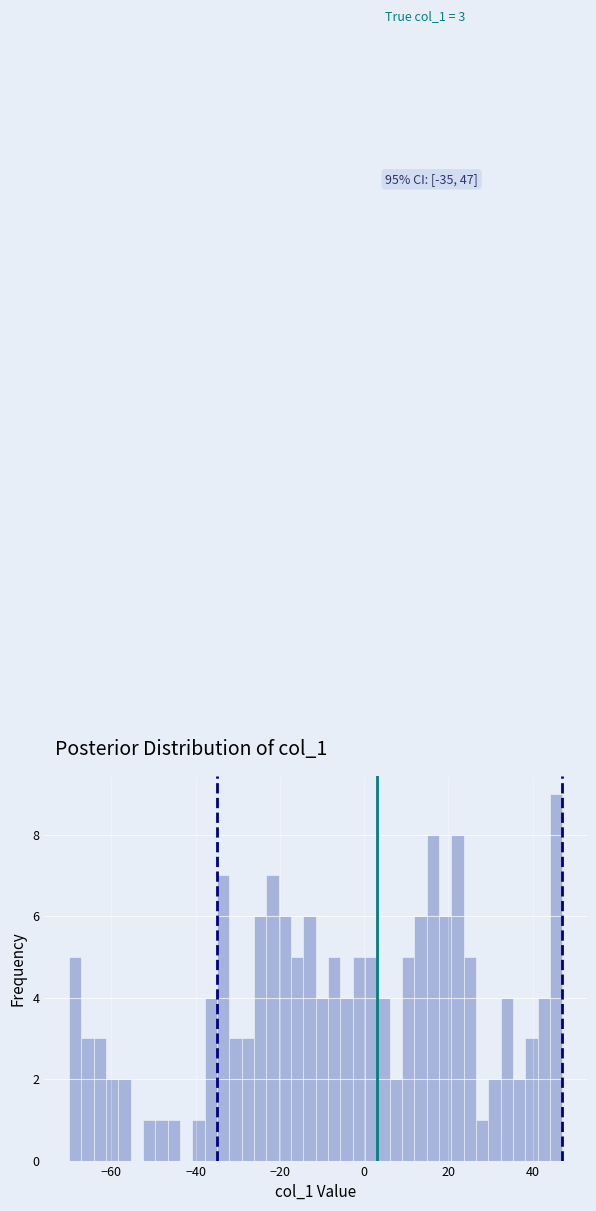

Around what value on the x-axis is the tallest bar? Give the approximate position of its centre, as read against the axis.

46